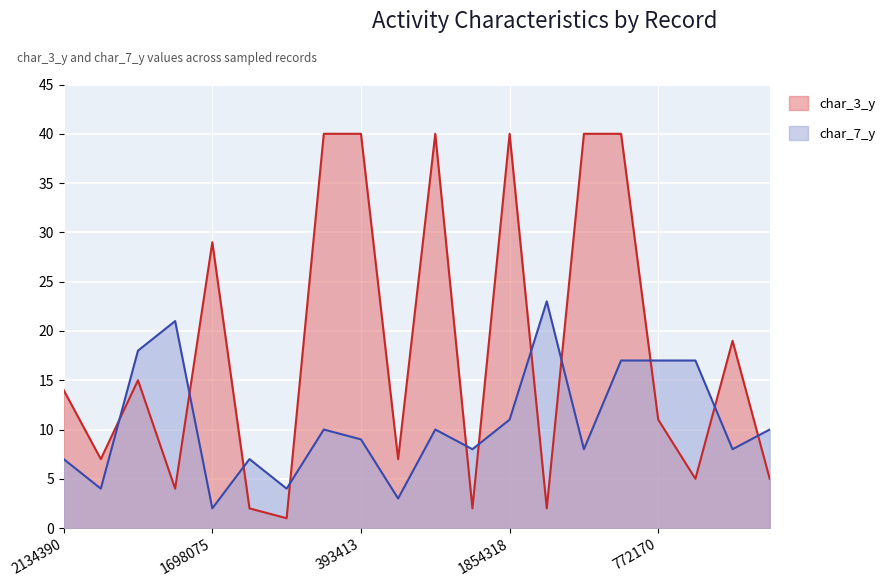

After their last crossing, which series has the higher values: char_3_y or char_7_y?

char_7_y